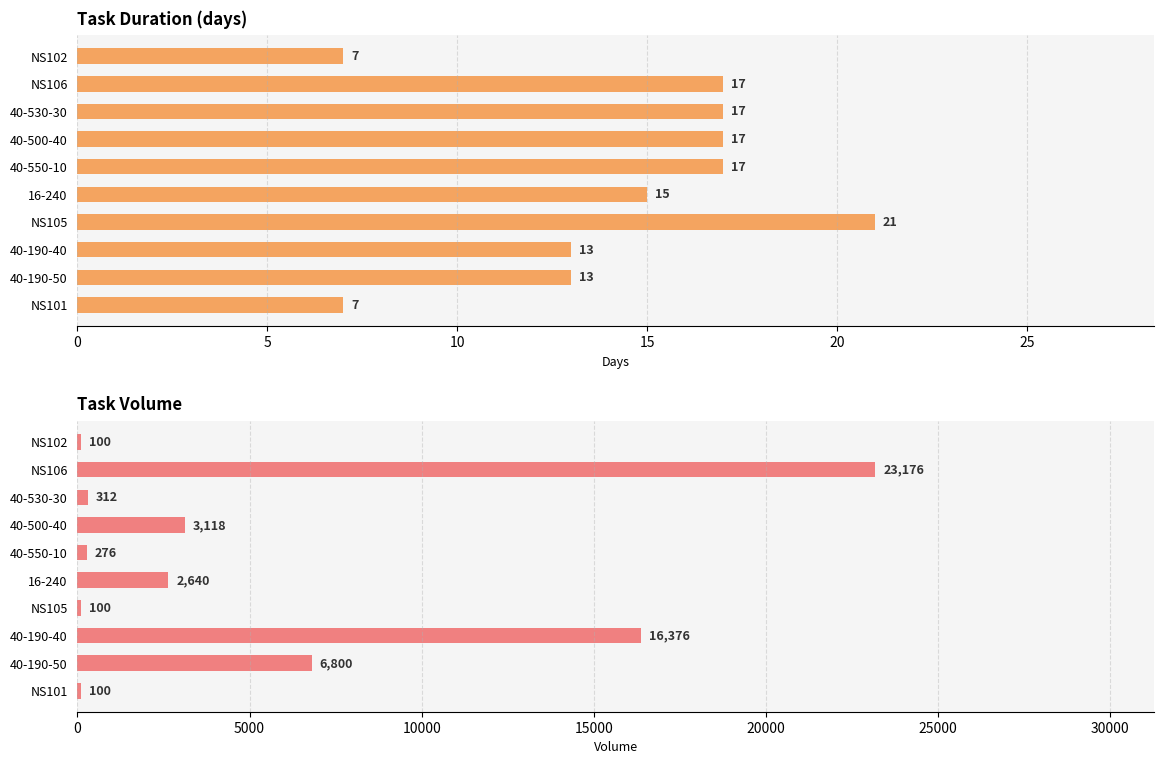

What is the greatest value displayed?

23176